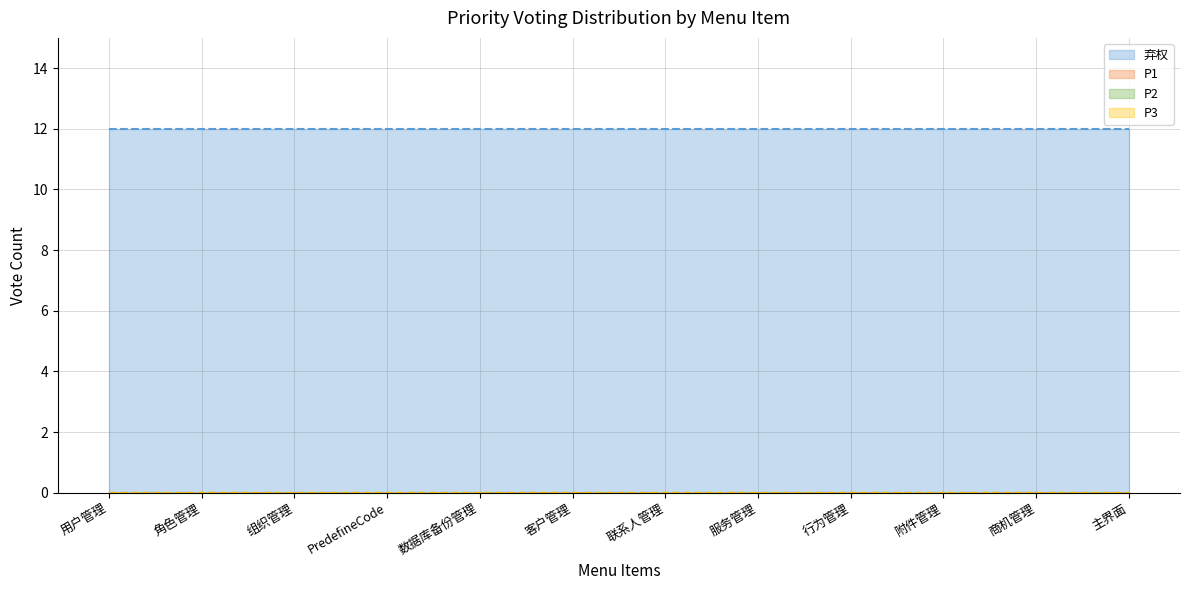

At which category is the sum across all series the highest?

用户管理